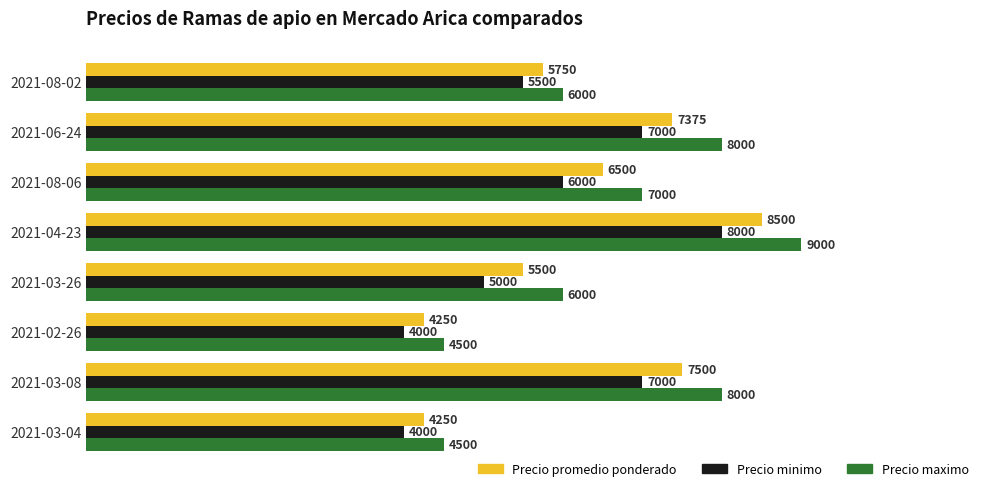

List the series in order of their peak value, lowest first.

Precio minimo, Precio promedio ponderado, Precio maximo